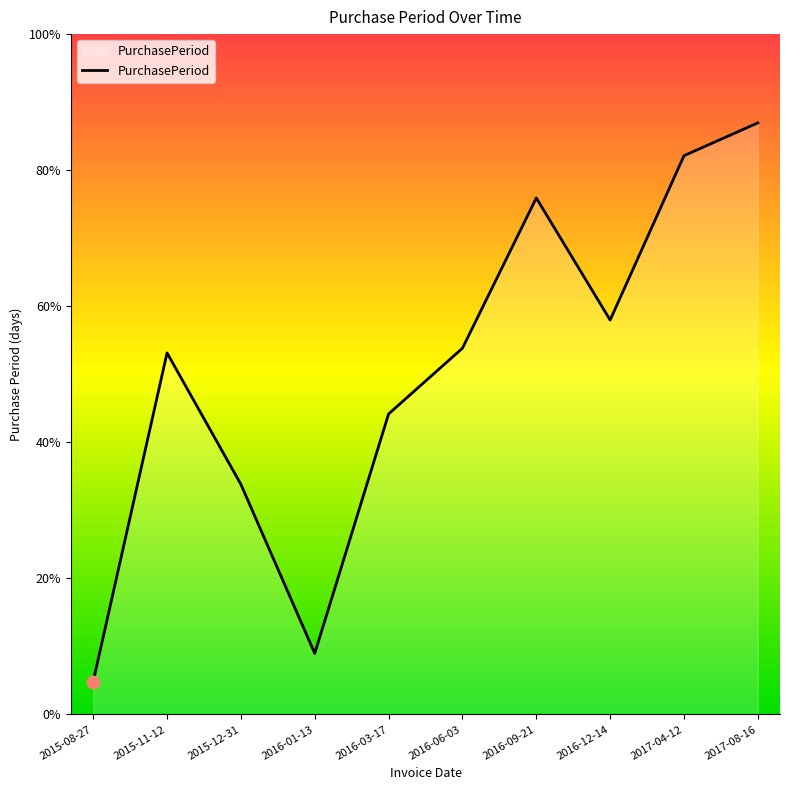

Approximately how many times larger is the value at 2016-12-14 compared to 2016-09-21?

0.8